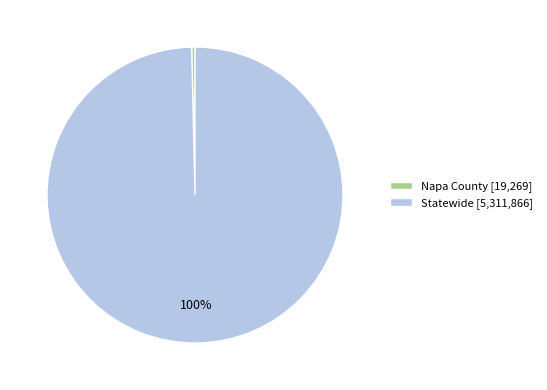

Which has a higher value, Napa County or Statewide?

Statewide